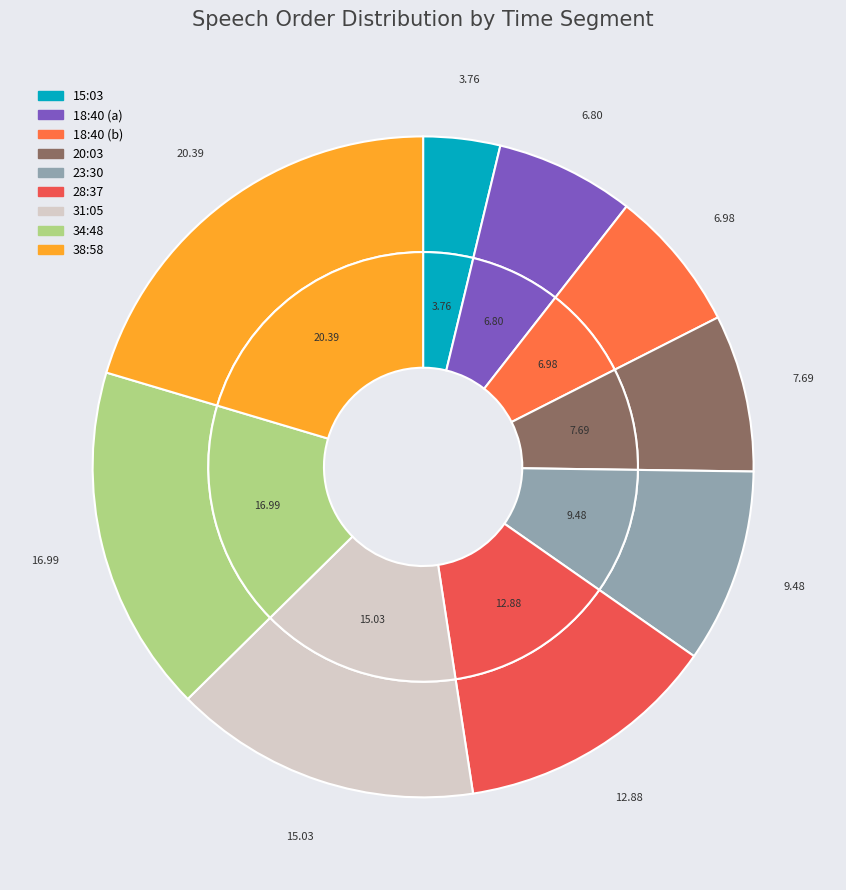

What is the total percentage of 23:30 and 20:03?

17.2%